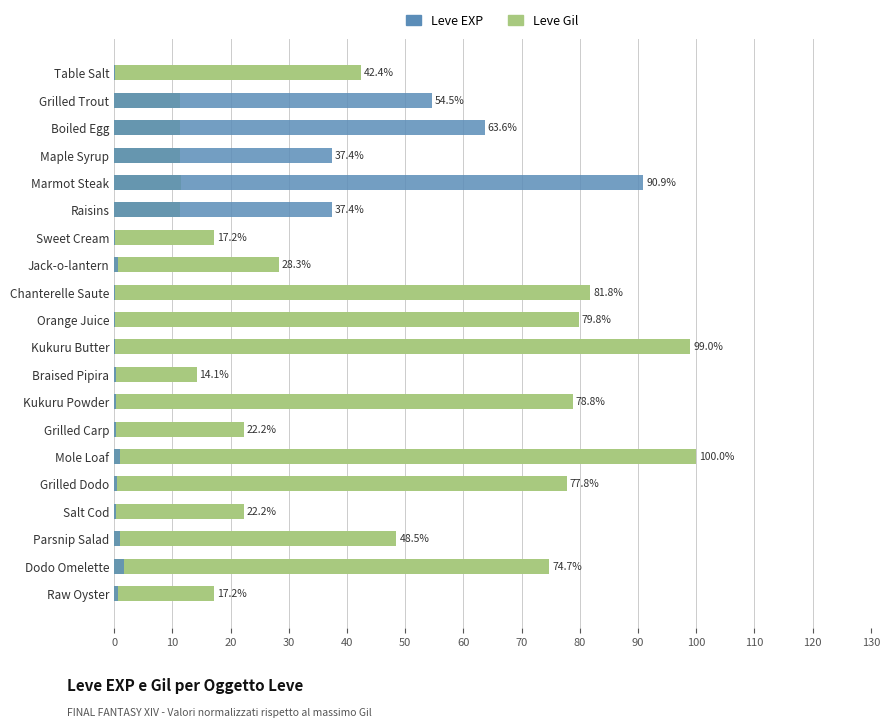

List the series in order of their peak value, lowest first.

Leve EXP, Leve Gil